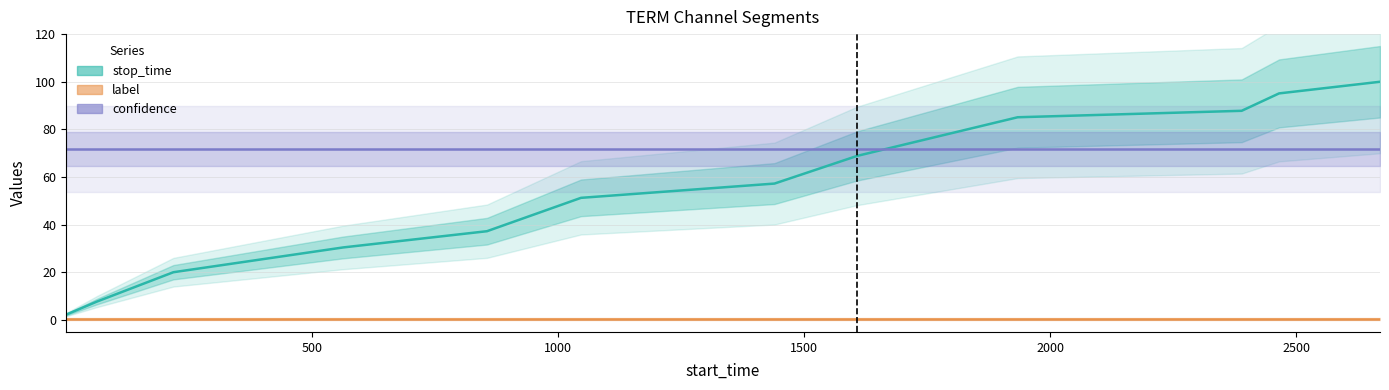

At how many categories does at least one series exceed 98?

1